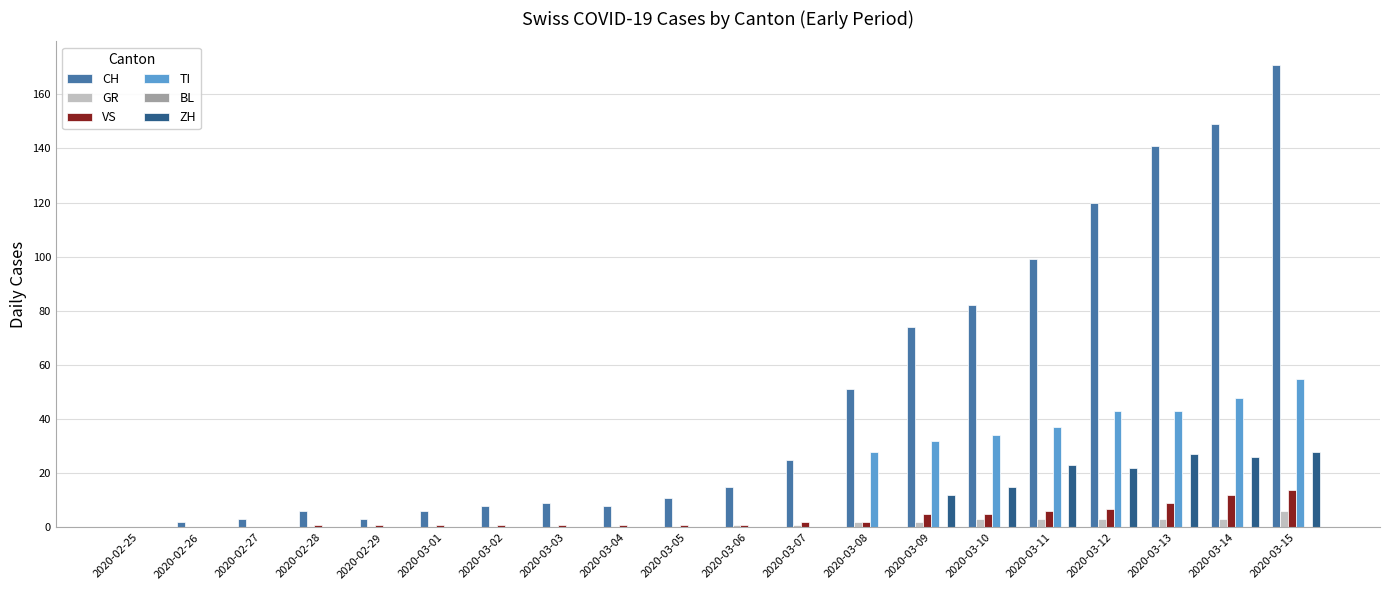

What is the sum of all VS values?

70